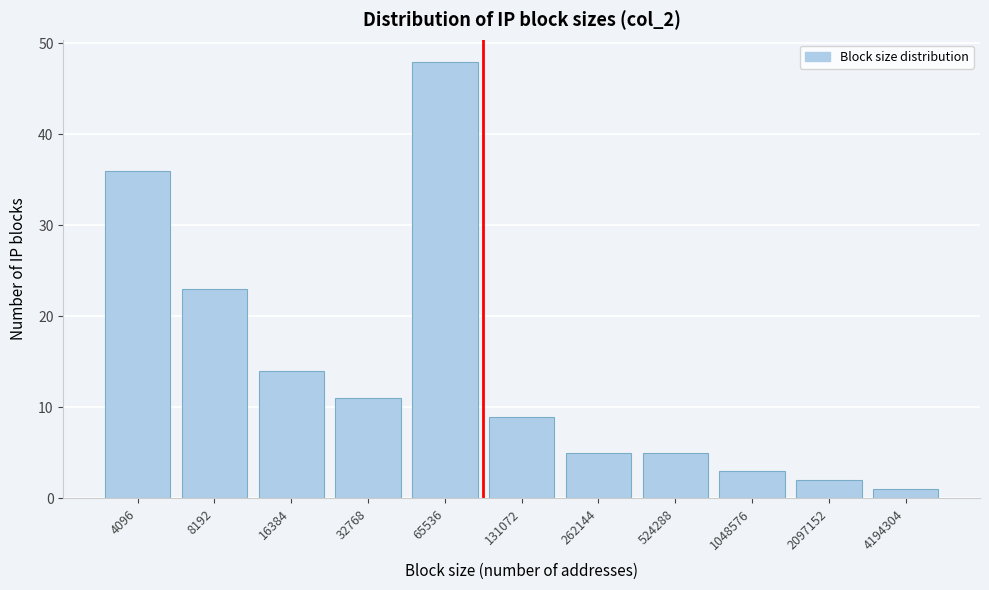

Reading left to right, transcribe all the data shown in this chart.

36	23	14	11	48	9	5	5	3	2	1